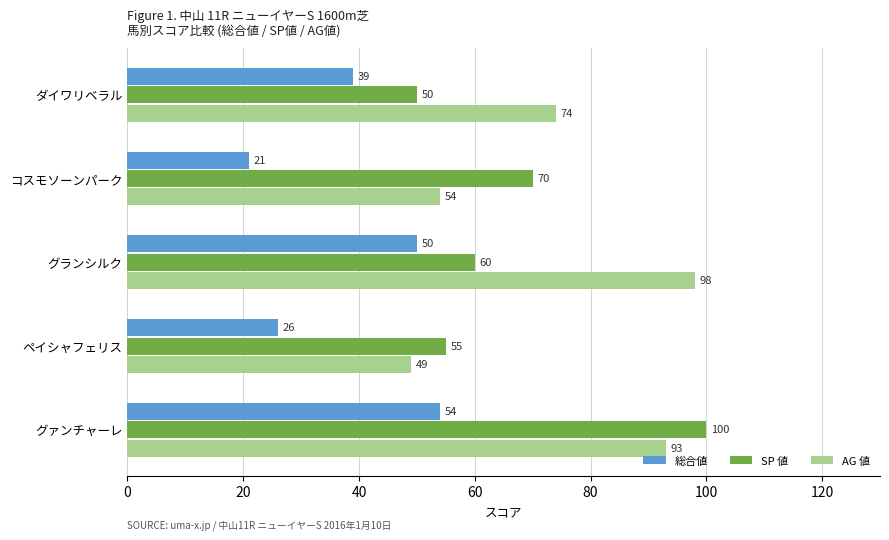

At which category is the sum across all series the highest?

グァンチャーレ